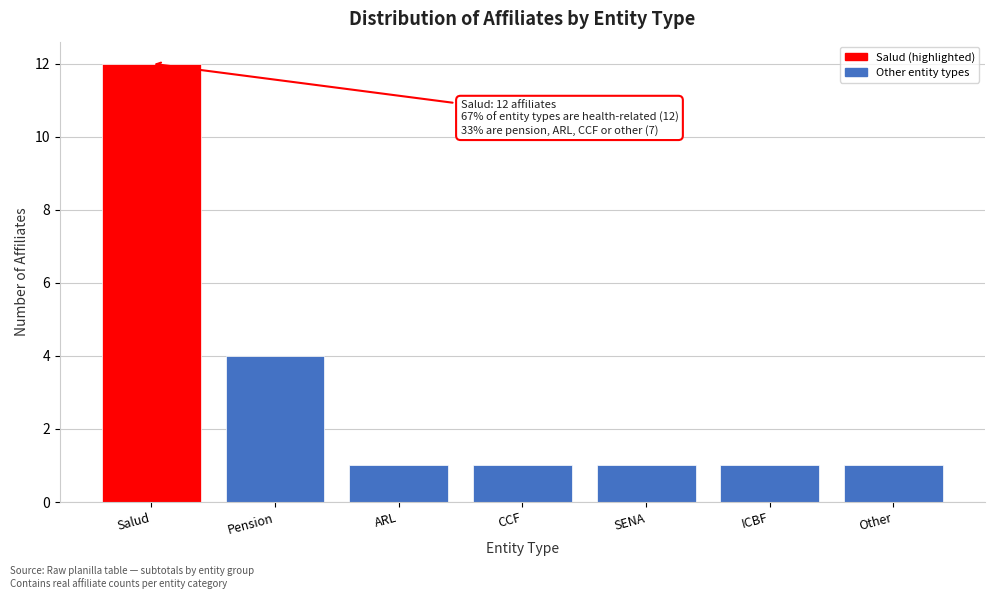

Reading left to right, list all the values displayed in this chart.

Salud=12	Pension=4	ARL=1	CCF=1	SENA=1	ICBF=1	Other=1